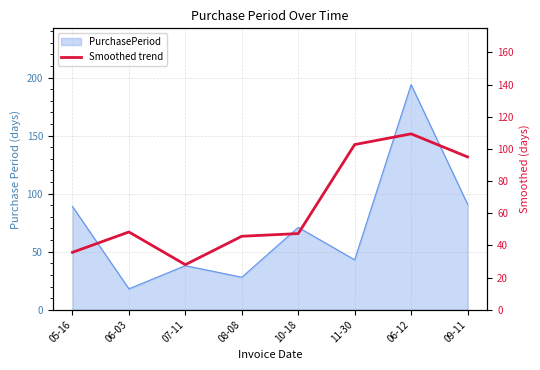

True or false: the data shows 27.3 at 08-08.

False